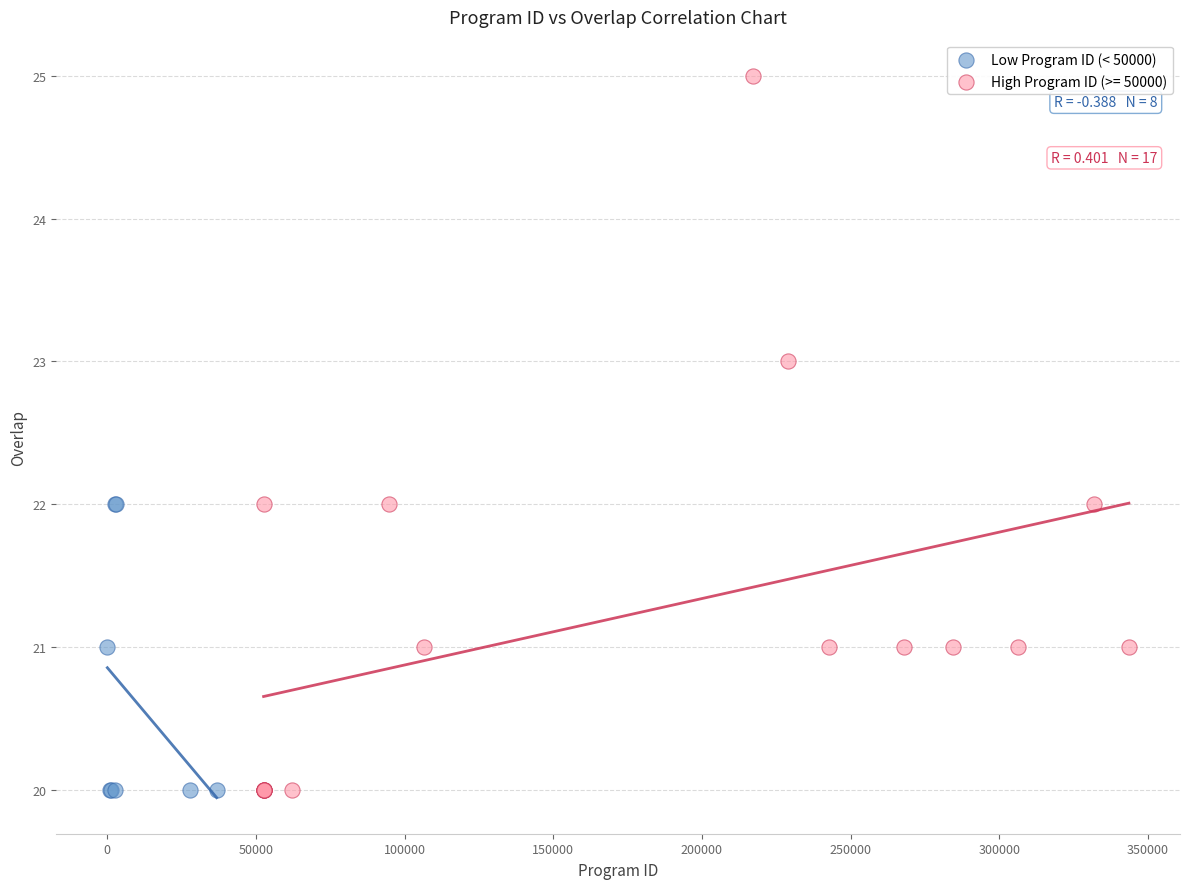

Which series contains the highest Y value?

High Program ID (>= 50000)